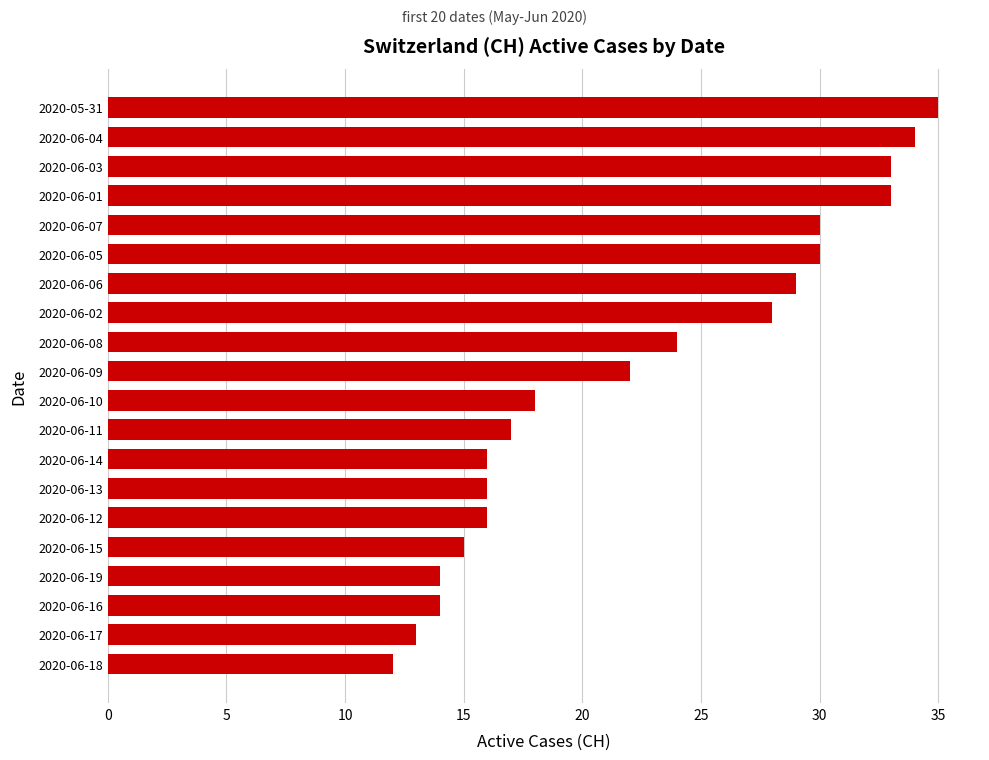

What is the sum of all values?

449